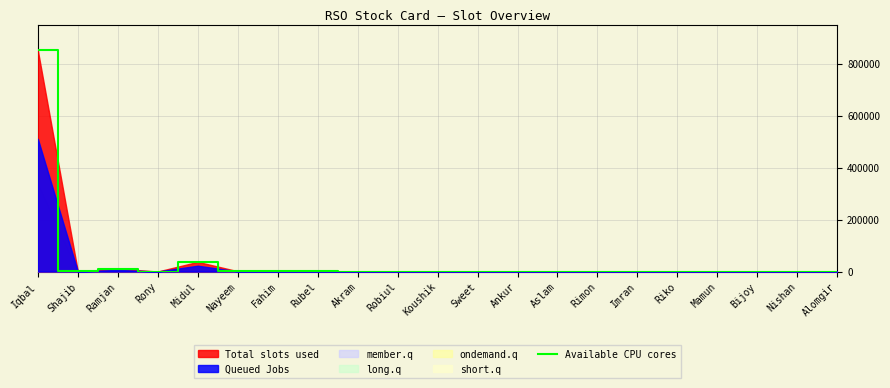

At which category does the data reach its first local valley?

Shajib